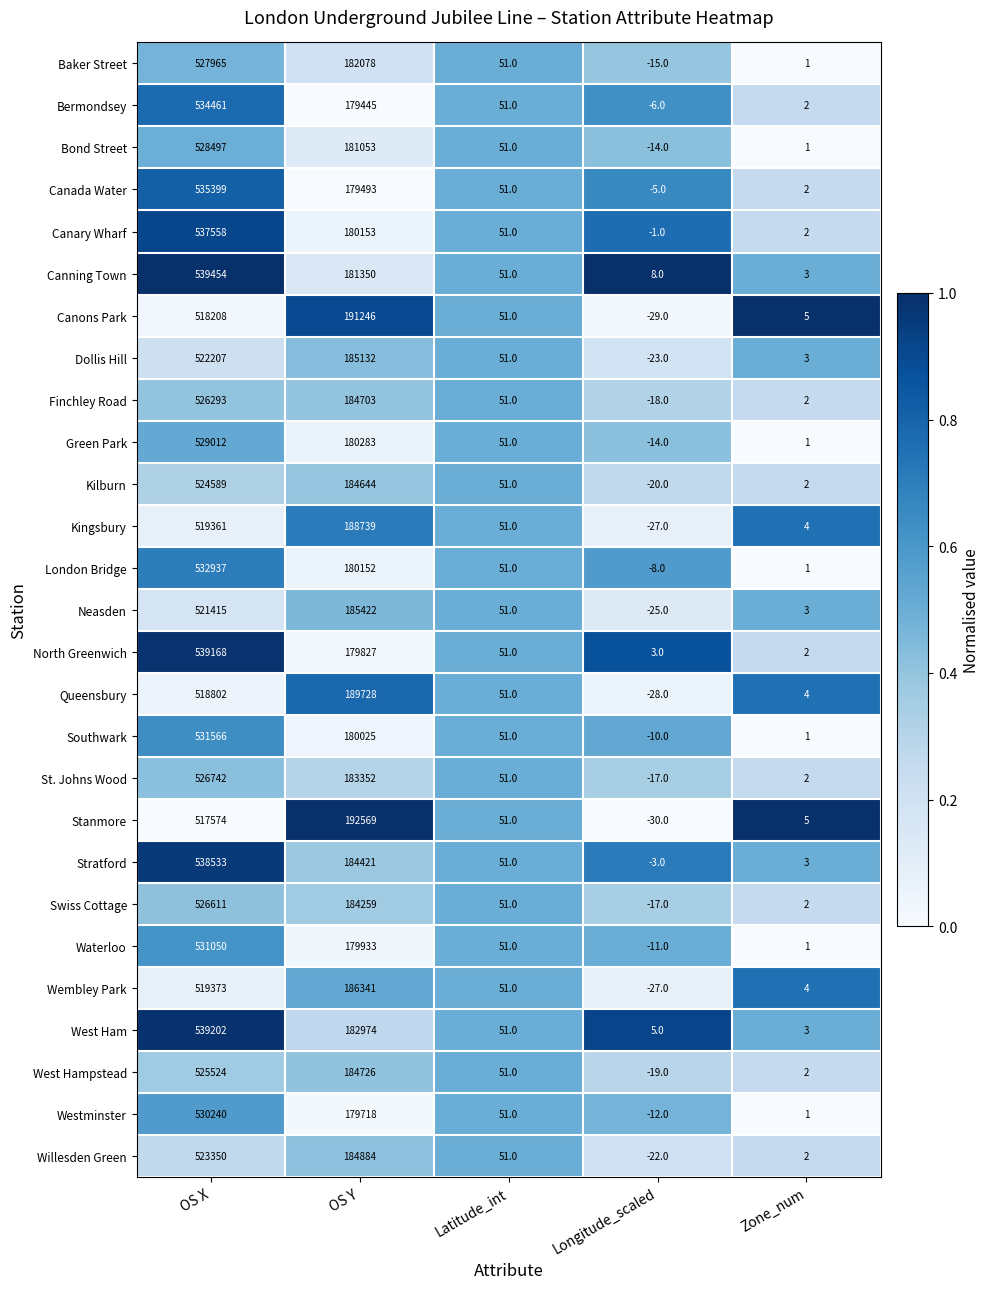

Which series has the largest total across all categories?

Stratford